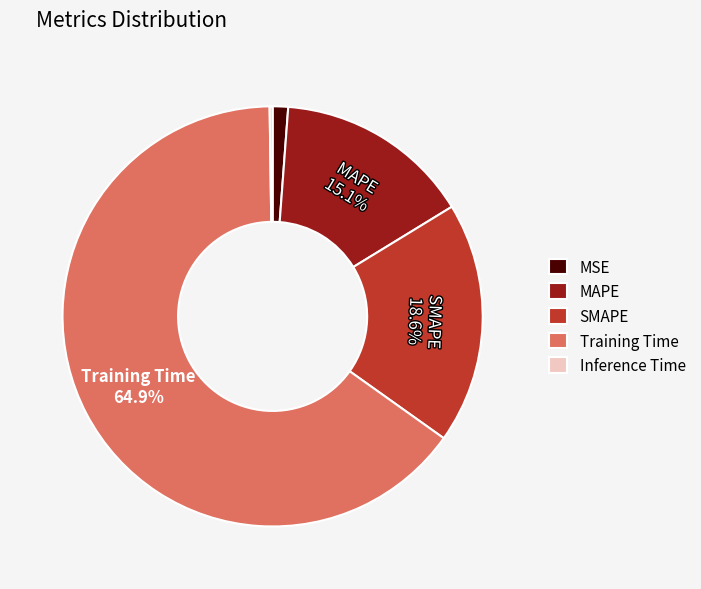

Is there a majority slice in this chart?

Yes